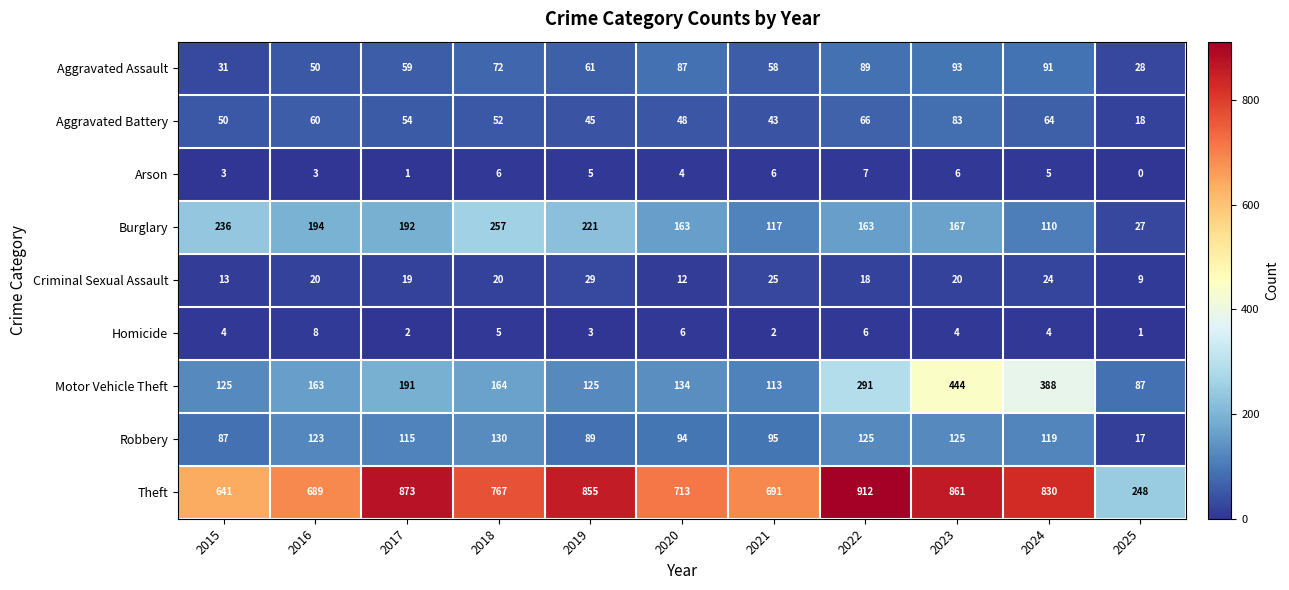

Read the Robbery value at 2020, to the nearest 10.

90